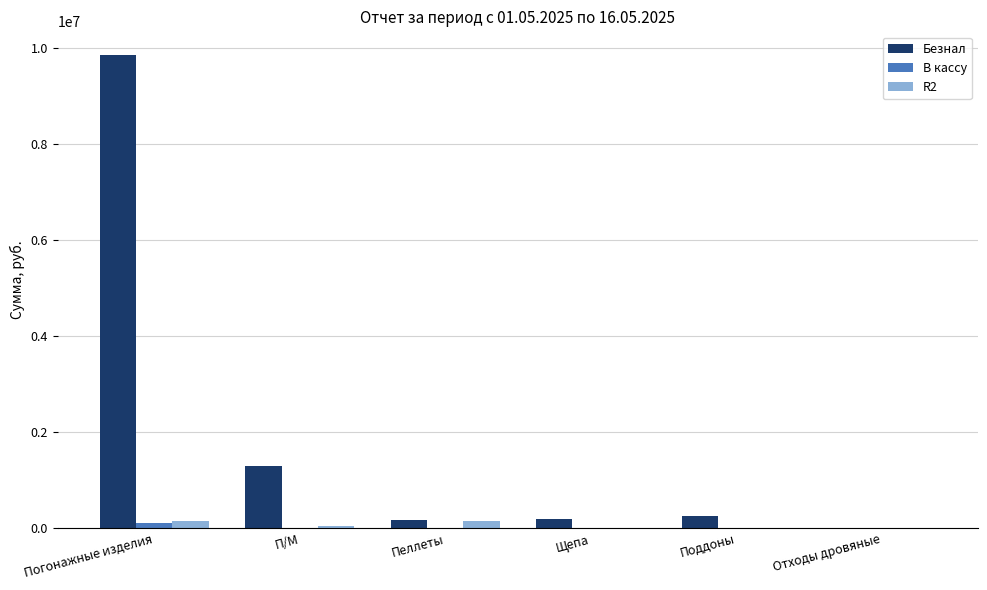

What are all the series names shown in the legend?

Безнал, В кассу, R2